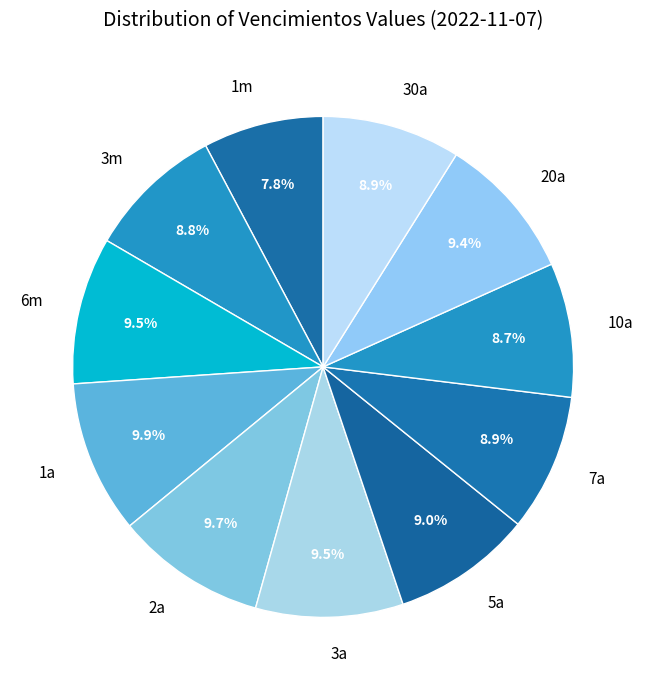

What portion of the pie excludes 2a?

90.3%